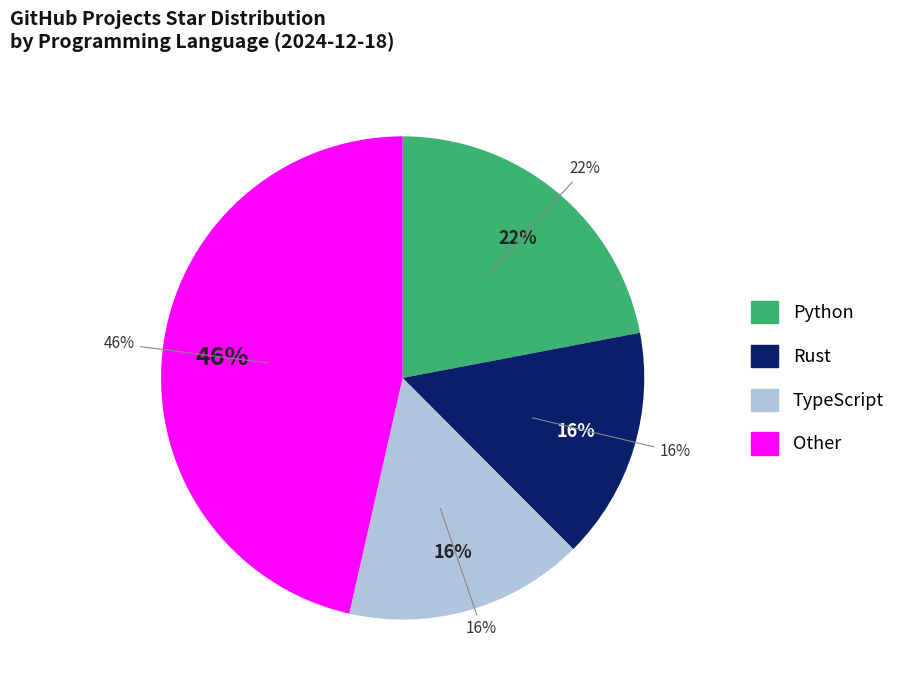

Does dioxus account for over 50% of the chart?

No